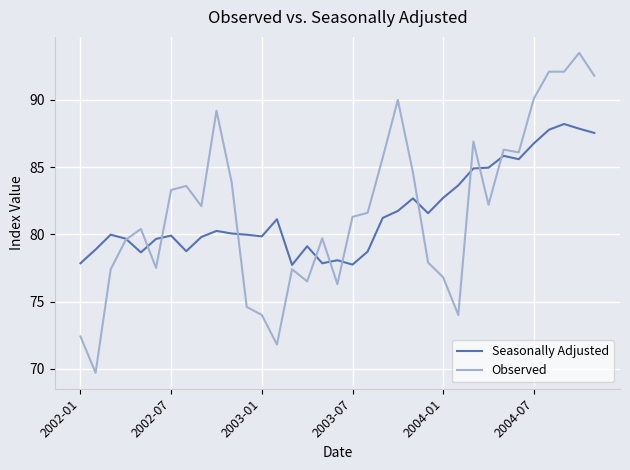

Which series has the largest range (max minus min)?

Observed